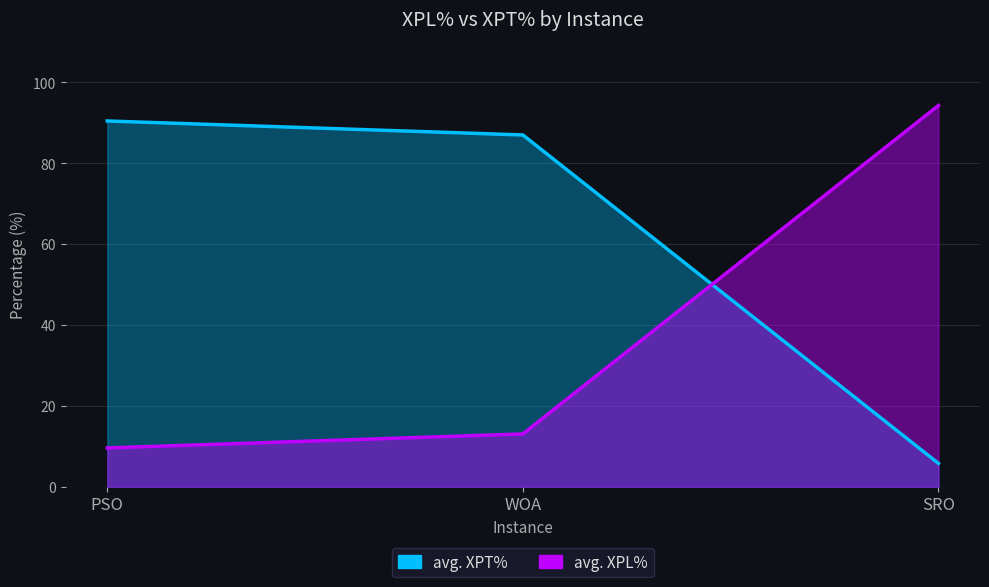

Which series changed the most between WOA and SRO?

avg. XPL%